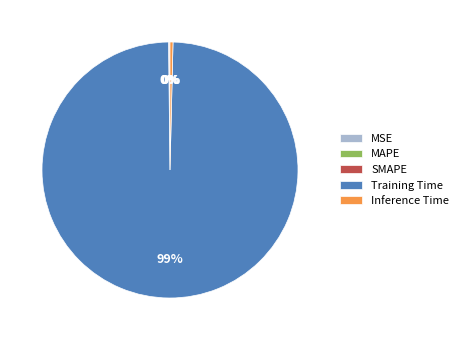

To the nearest percent, what is the average slice percentage?

20%